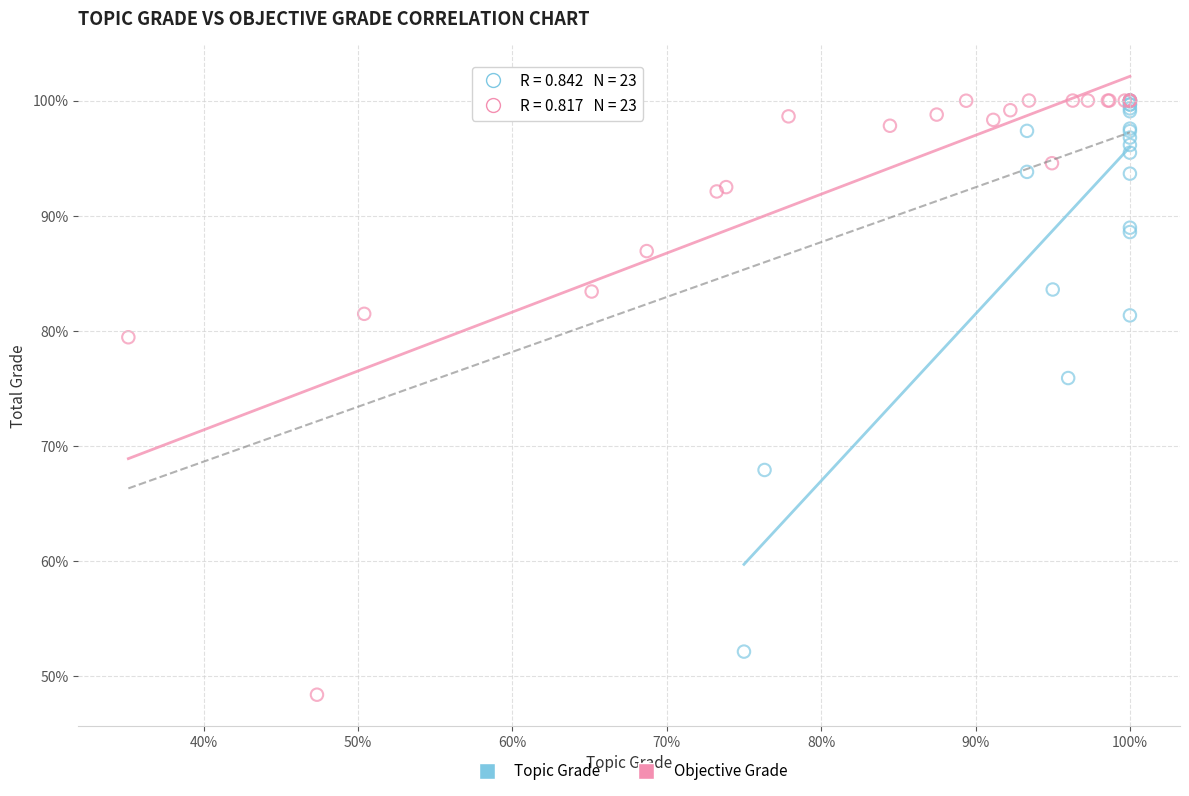

Which series contains the lowest Y value?

Objective Grade